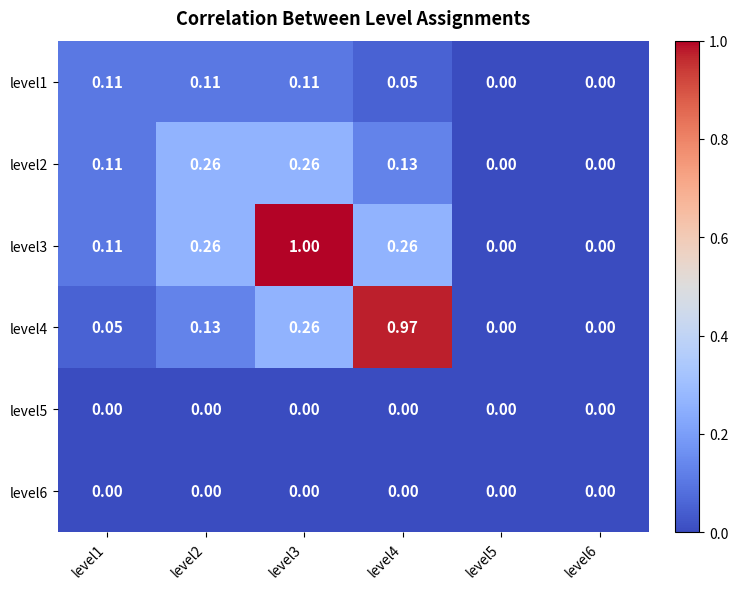

Which series has the largest total across all categories?

level3